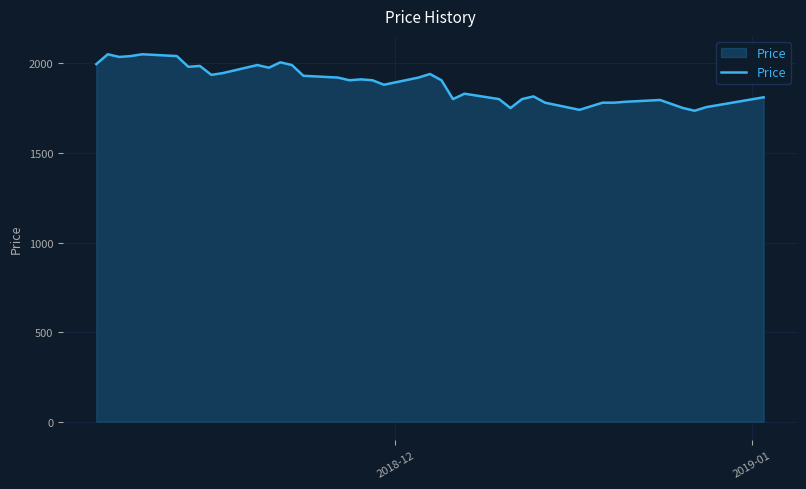

What is the greatest value displayed?

2050